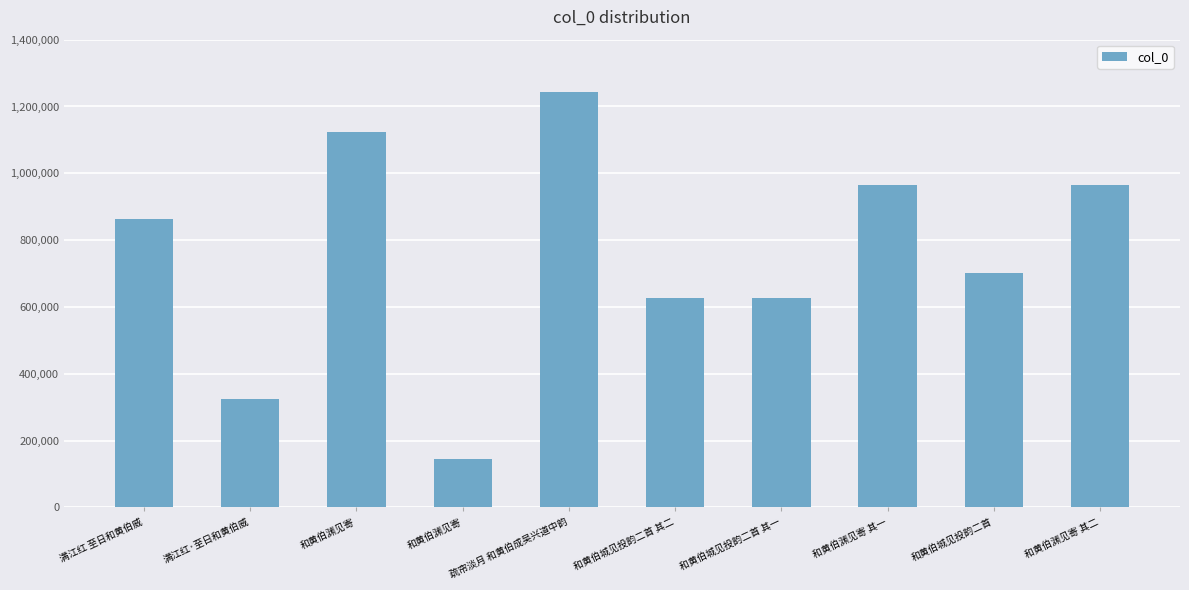

Count the number of data series in this chart.

1